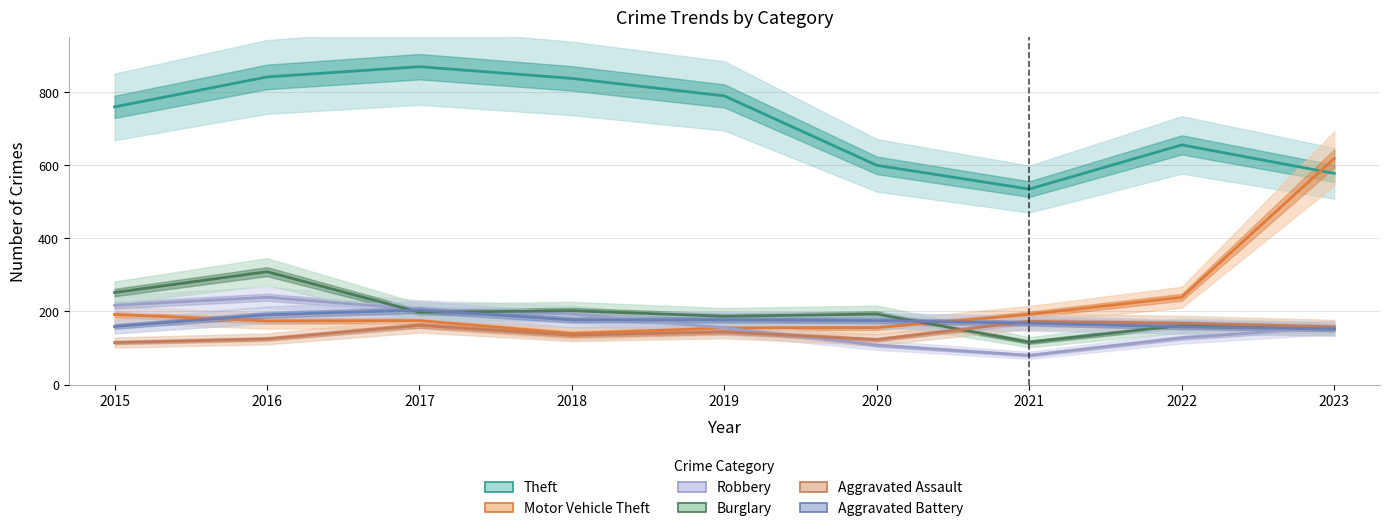

Rank the series by their maximum value, from highest to lowest.

Theft, Motor Vehicle Theft, Burglary, Robbery, Aggravated Battery, Aggravated Assault